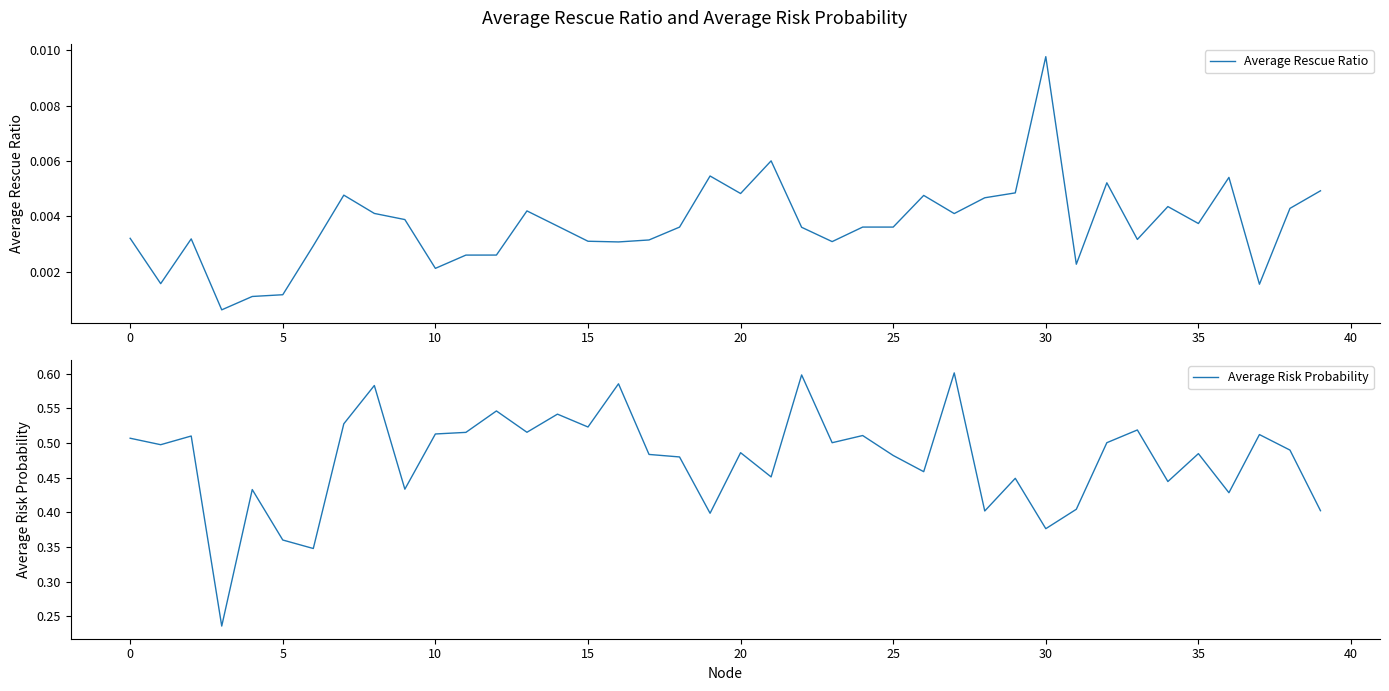

What are all the series names shown in the legend?

Average Rescue Ratio, Average Risk Probability